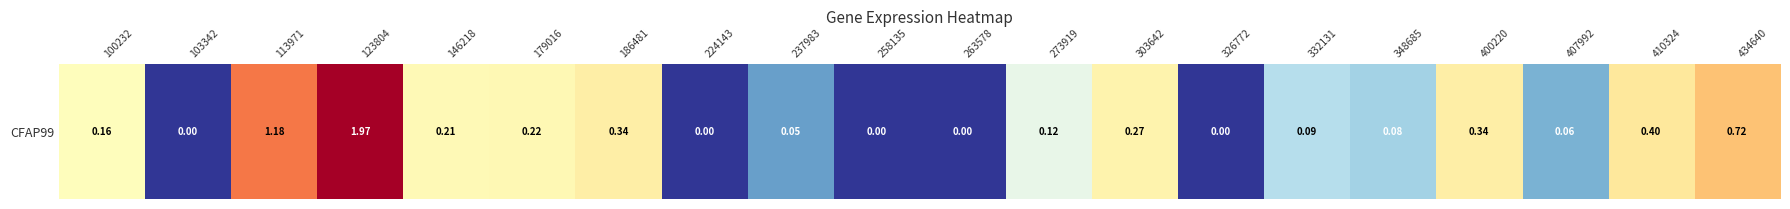

At which category does the chart reach its peak across all series?

123804